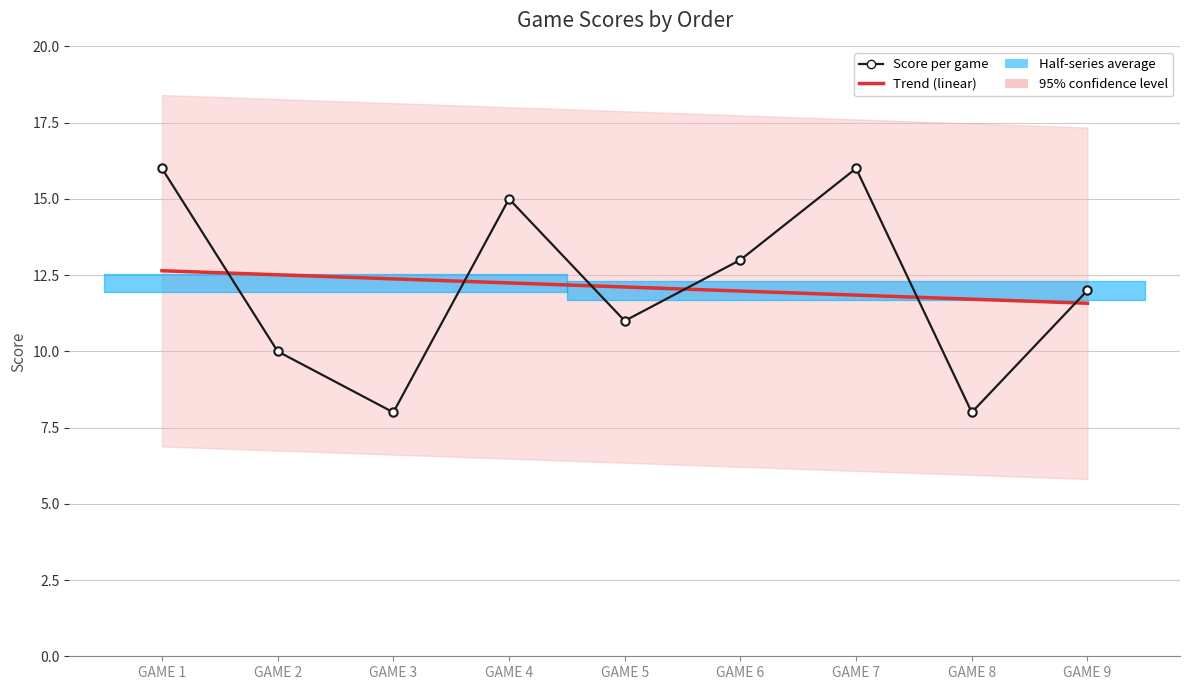

True or false: Trend (linear) has more than 2 interior local peaks.

False